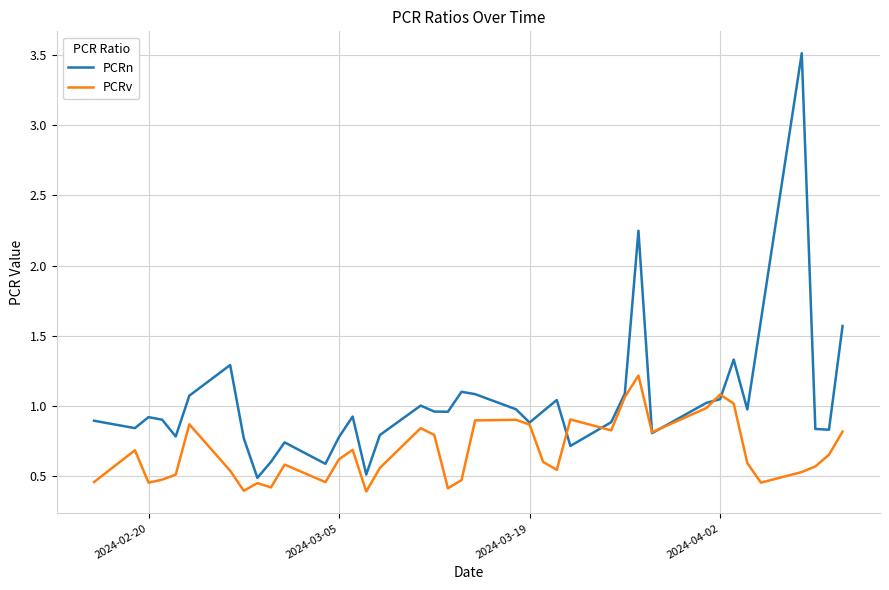

In PCRn, how many points are higher than both neighbors (excluding endpoints)?

10